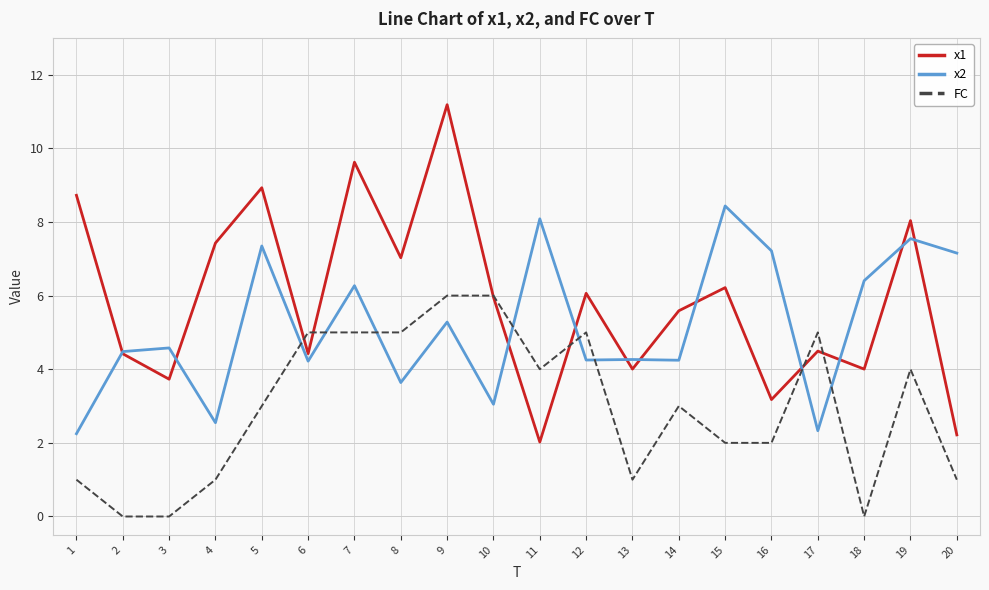

At which category is the sum across all series the highest?

9